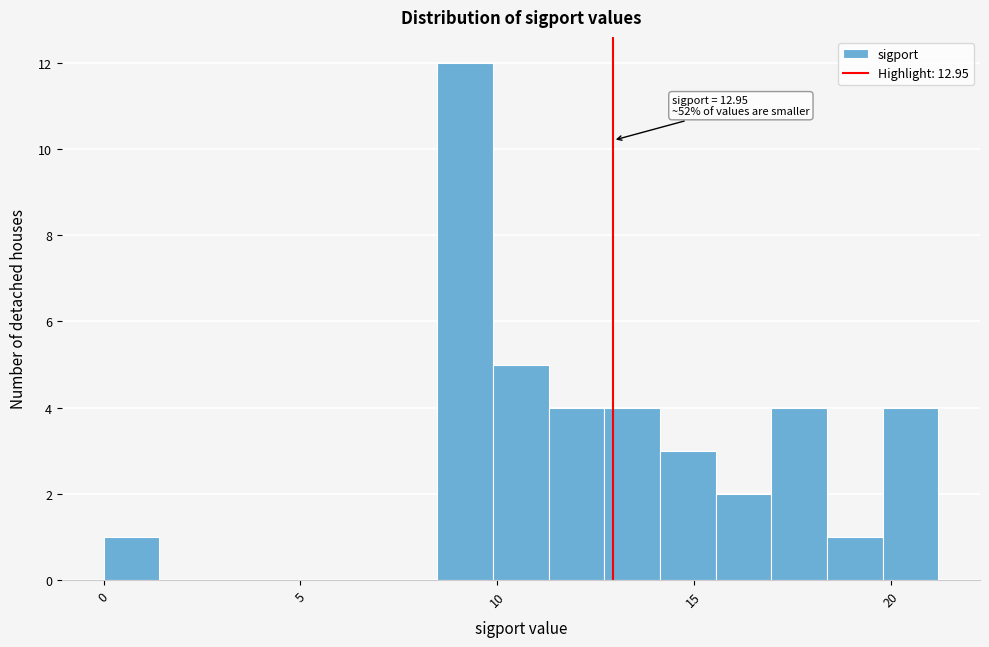

Around what value on the x-axis is the tallest bar? Give the approximate position of its centre, as read against the axis.

9.0